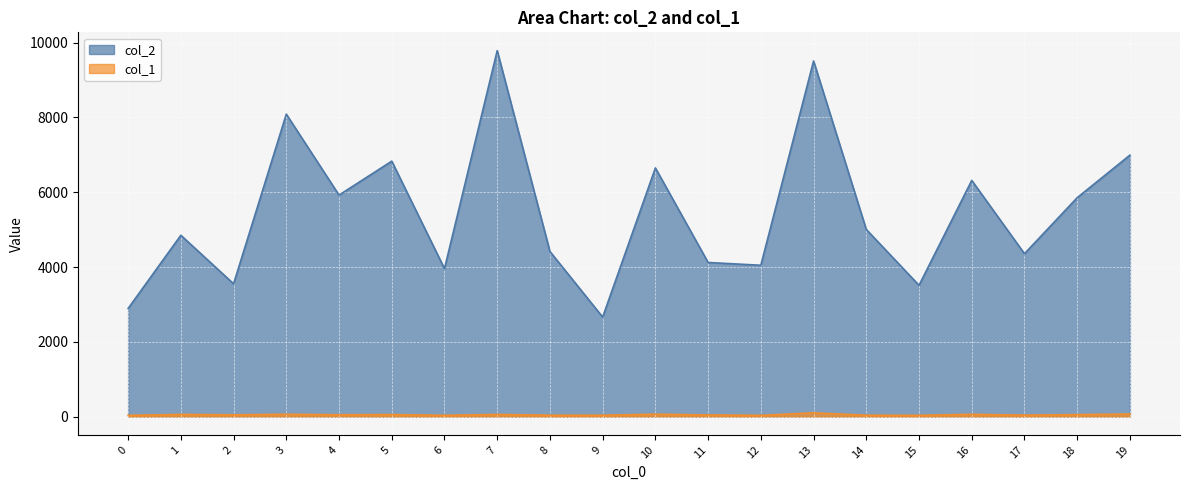

Reading left to right, transcribe all the data shown in this chart.

col_2: 0=2892	1=4849	2=3551	3=8088	4=5923	5=6831	6=3956	7=9786	8=4415	9=2661	10=6649	11=4121	12=4047	13=9509	14=5004	15=3511	16=6316	17=4356	18=5854	19=6992
col_1: 0=33	1=58	2=48	3=62	4=50	5=54	6=34	7=58	8=37	9=37	10=64	11=44	12=34	13=100	14=37	15=34	16=61	17=39	18=53	19=68